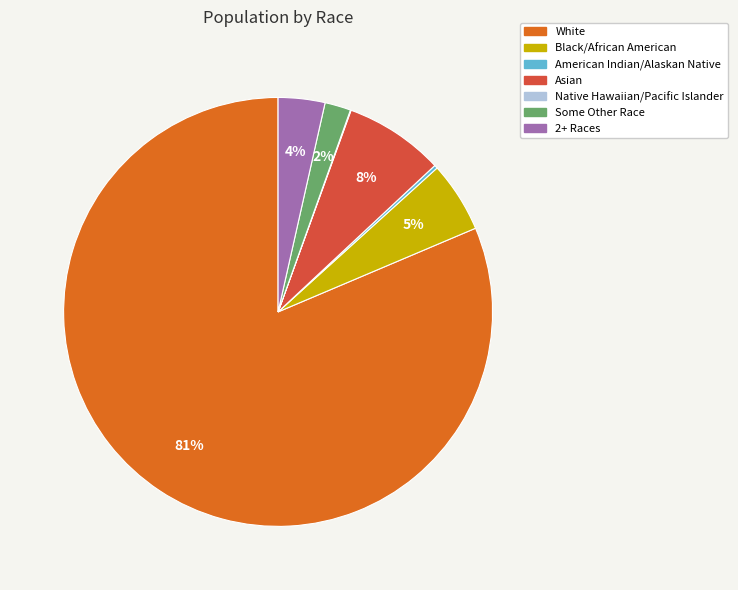

Which slice is the largest?

White